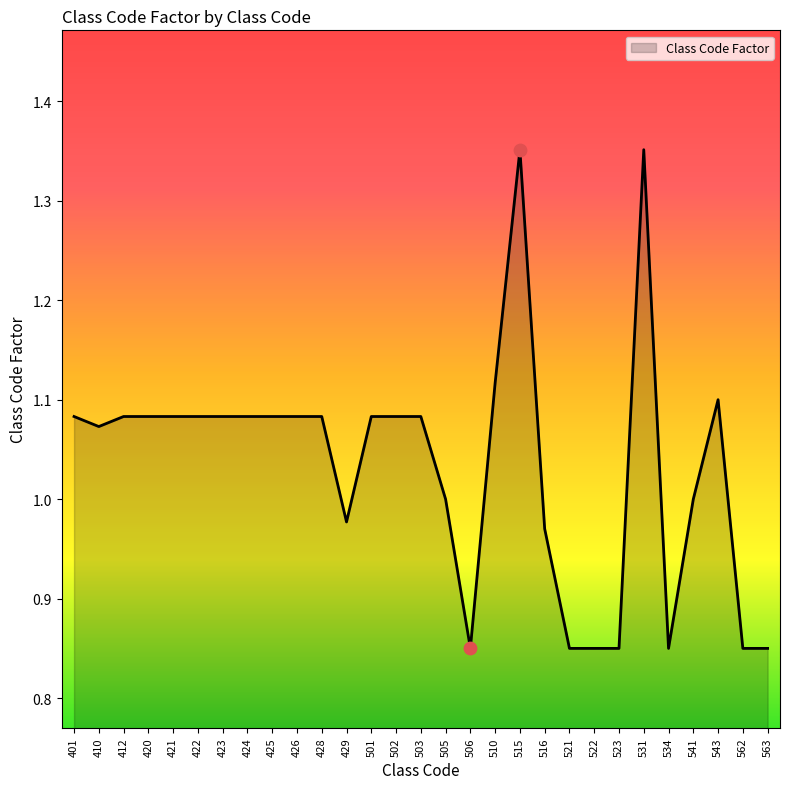

What is the change in value from 422 to 531?

+0.3